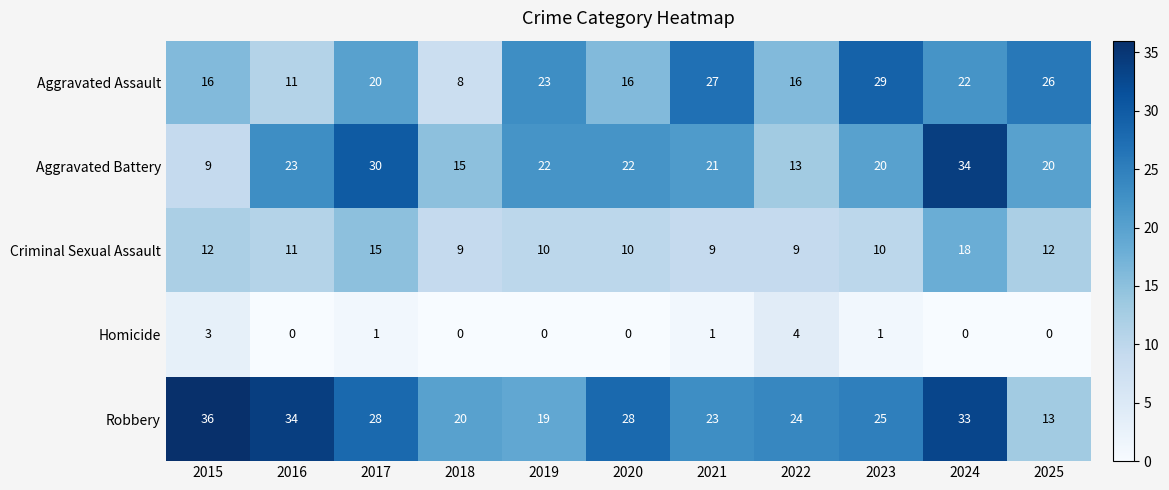

What is the difference between the maximum and minimum values in the Robbery series?

23